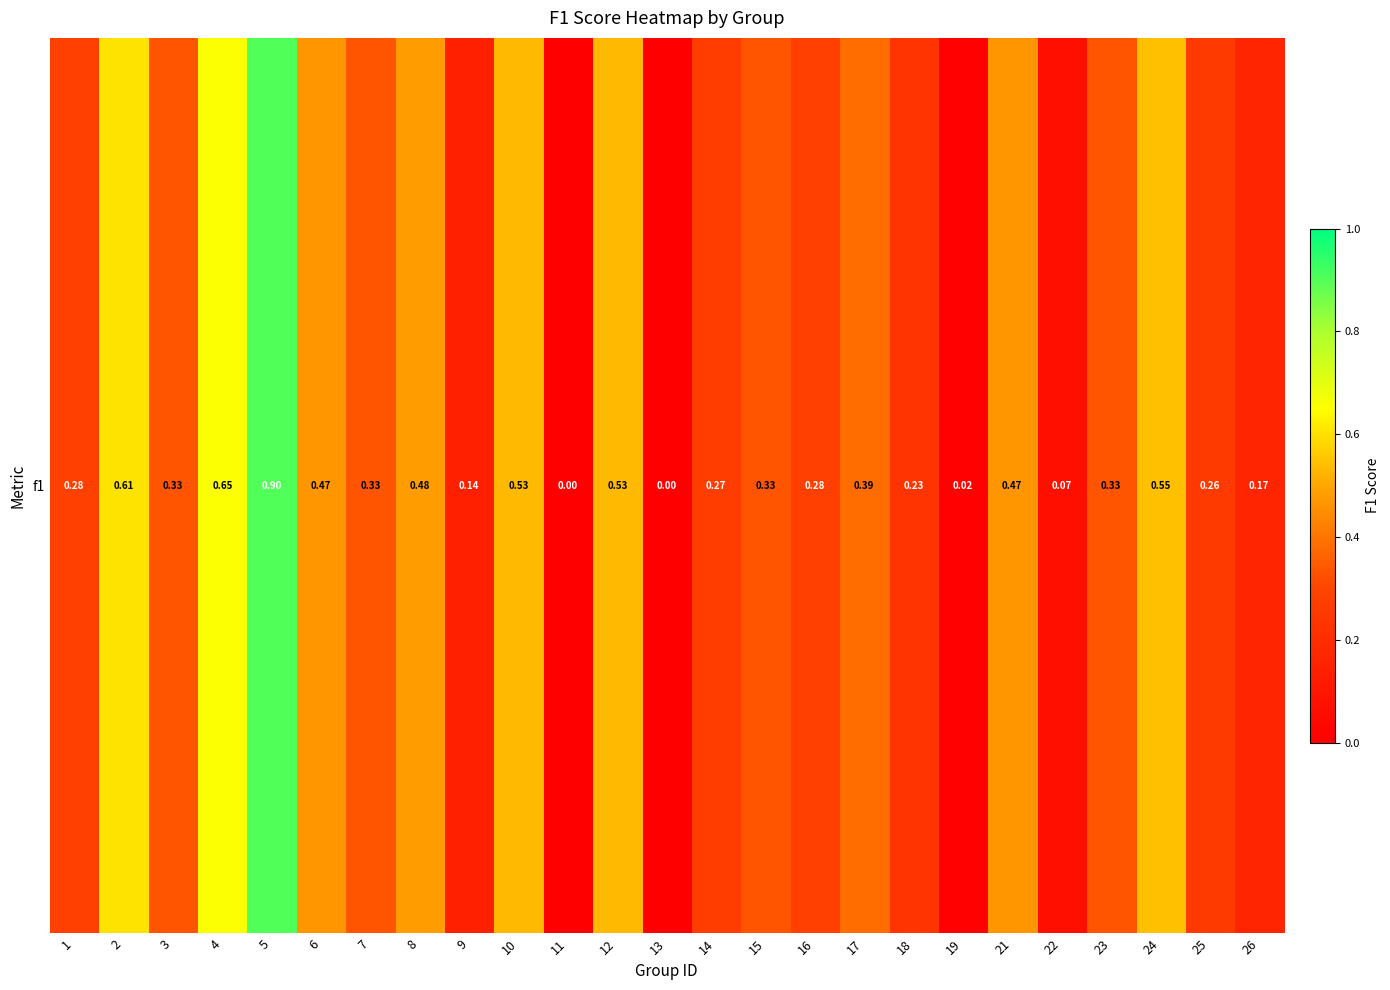

Reading left to right, transcribe all the data shown in this chart.

1=0.3	2=0.6	3=0.3	4=0.7	5=0.9	6=0.5	7=0.3	8=0.5	9=0.1	10=0.5	11=0.0	12=0.5	13=0.0	14=0.3	15=0.3	16=0.3	17=0.4	18=0.2	19=0.0	21=0.5	22=0.1	23=0.3	24=0.5	25=0.3	26=0.2